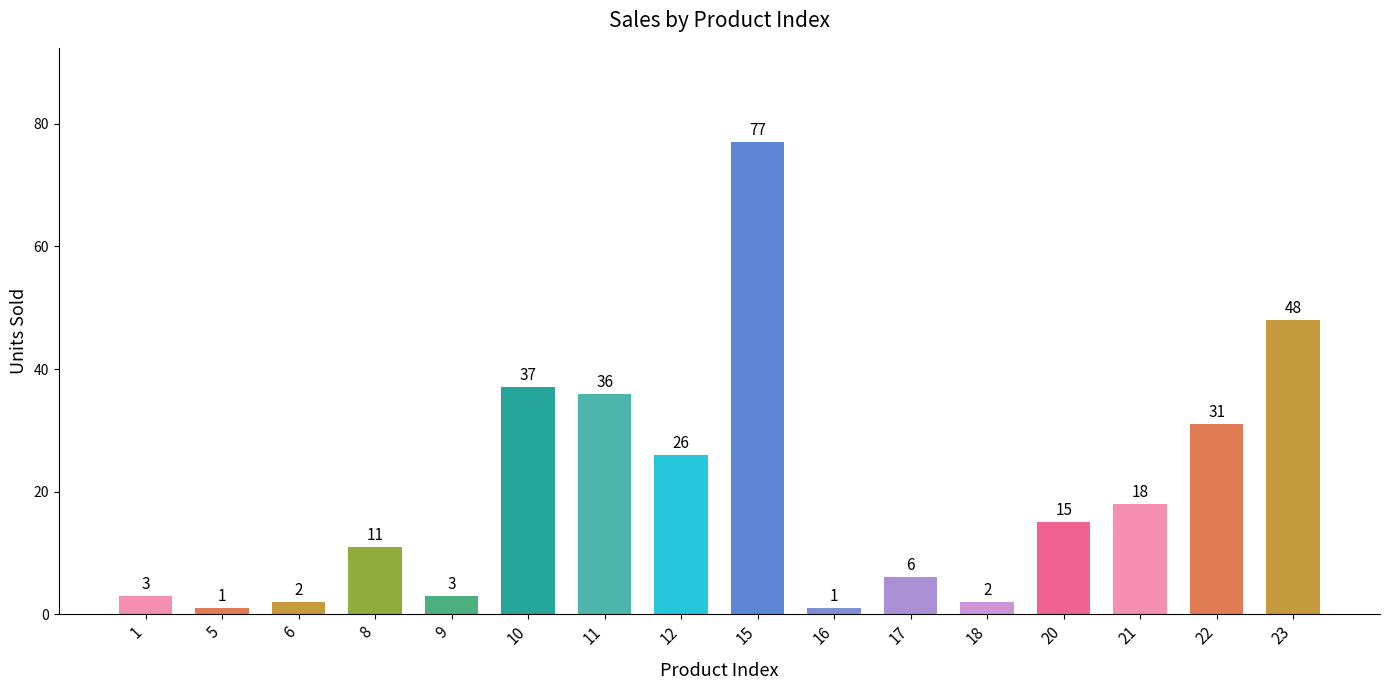

What is the value of the 16th bar from the left?

48